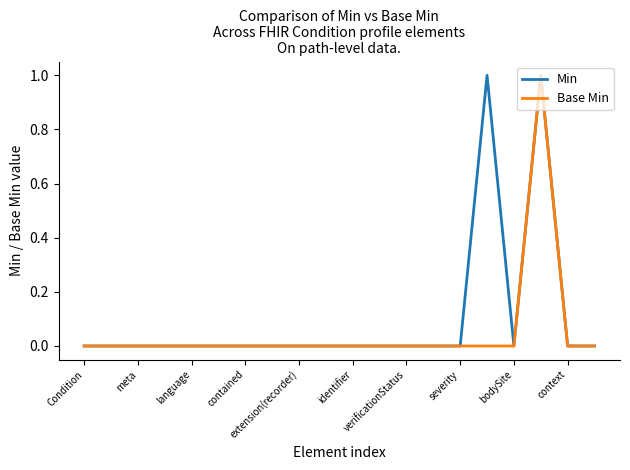

List the series in order of their overall mean, highest first.

Min, Base Min